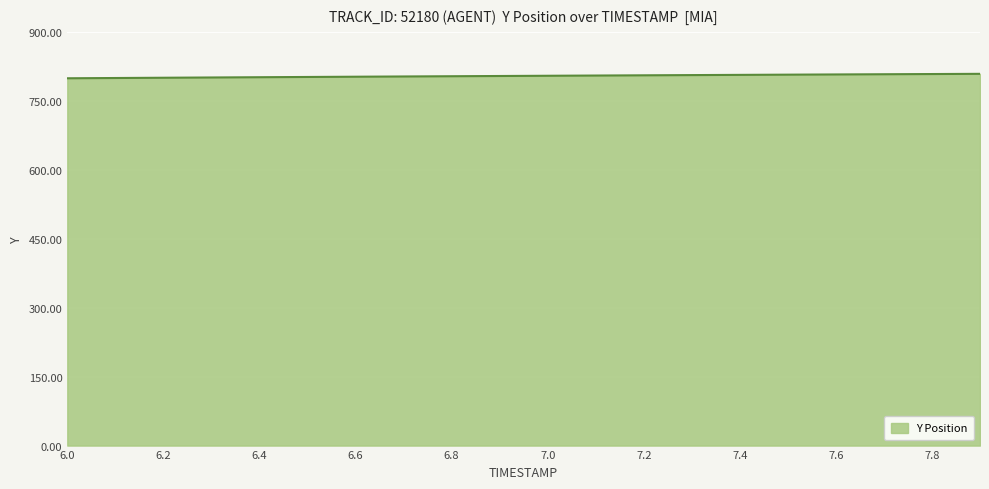

What is the greatest value displayed?

808.7